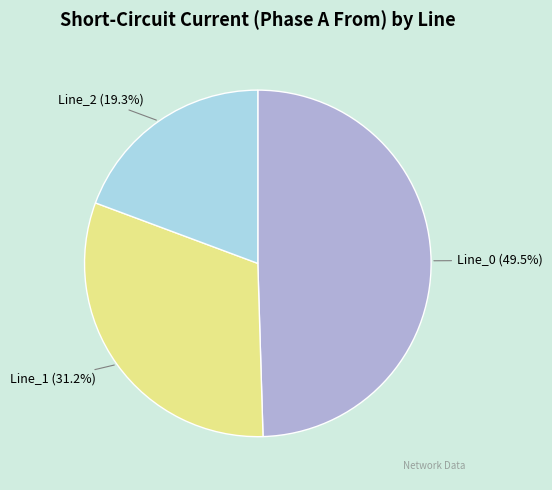

The Line_2 slice represents 19% of the pie. True or false?

True